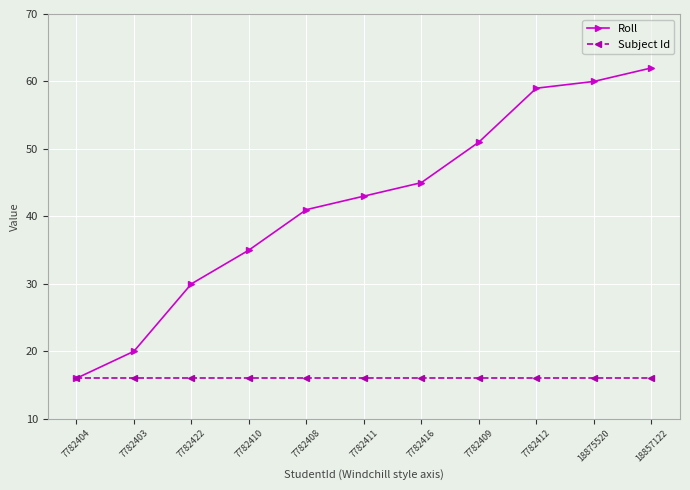

How many lines are shown in the chart?

2